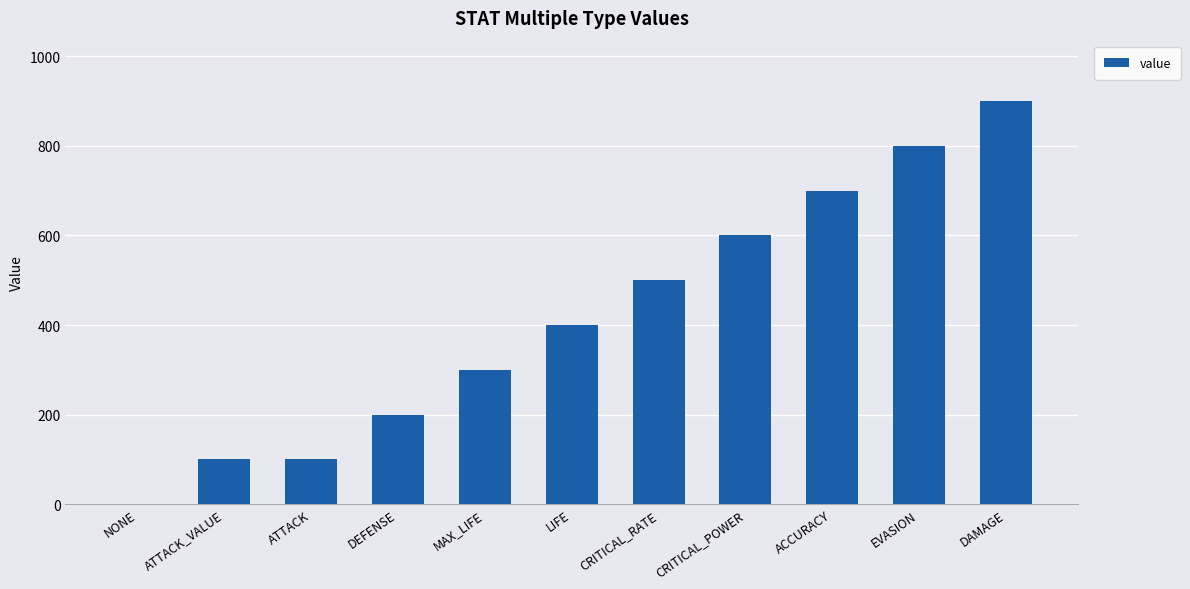

What is the greatest value displayed?

900